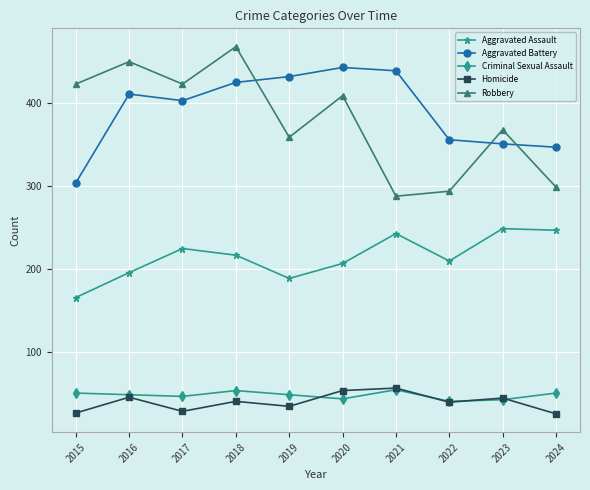

True or false: Aggravated Battery and Robbery intersect in this chart.

True